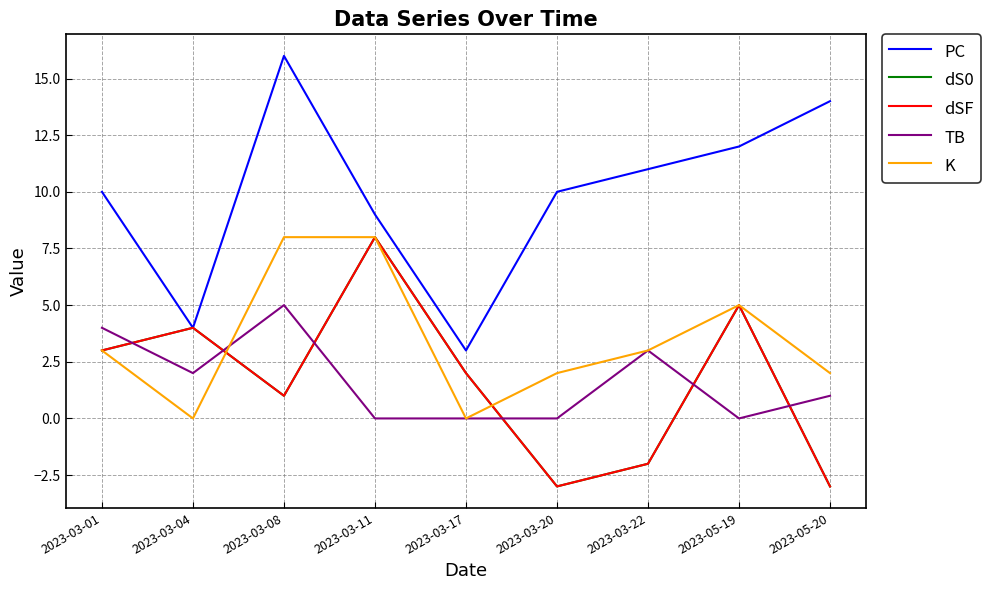

How many lines are shown in the chart?

5